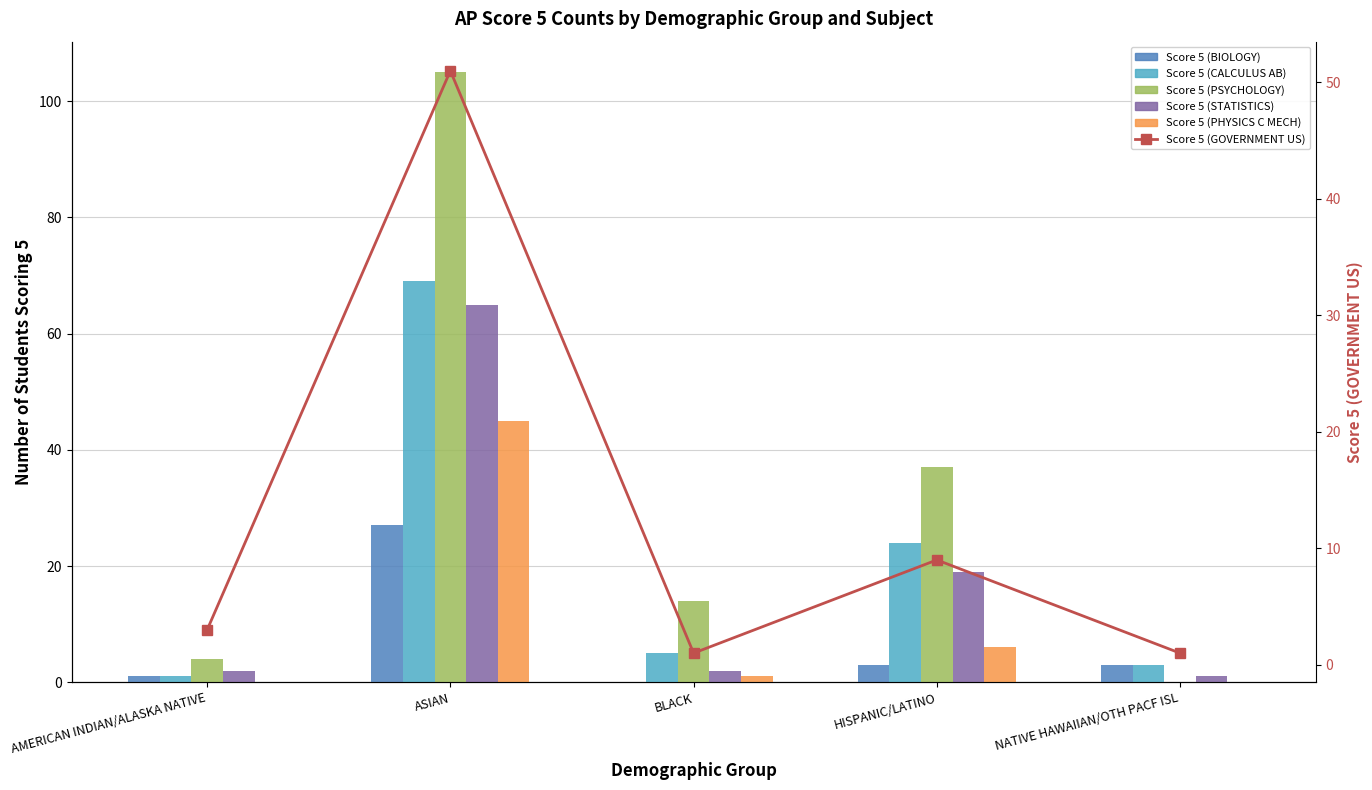

What is the difference between the maximum and minimum values in the Score 5 (GOVERNMENT US) series?

50